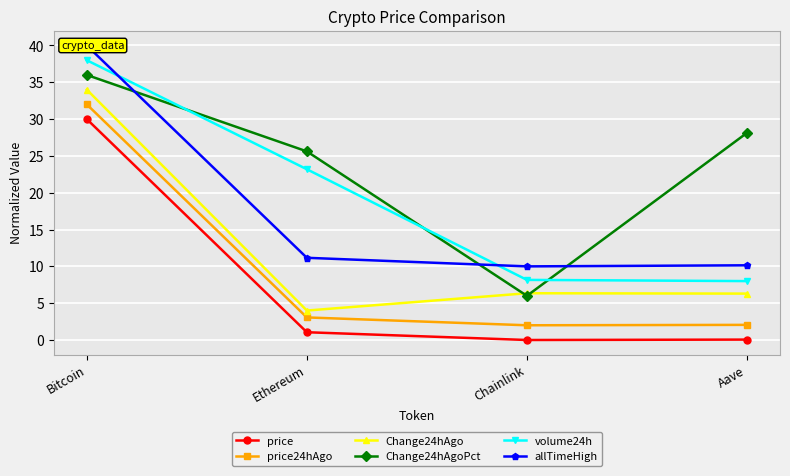

Rank the series at Ethereum from highest to lowest value.

Change24hAgoPct, volume24h, allTimeHigh, Change24hAgo, price24hAgo, price